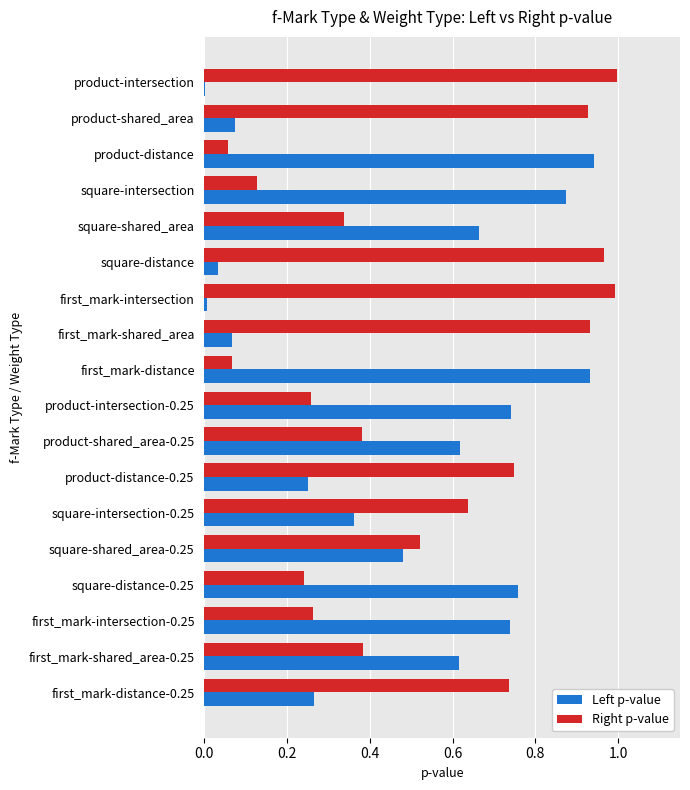

What is the sum of all Right p-value values?

9.6